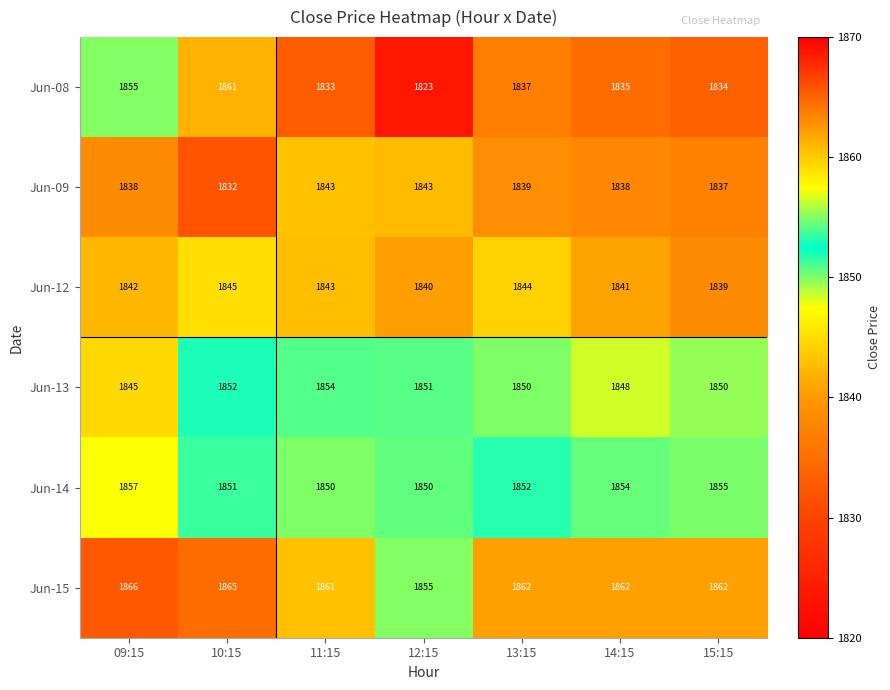

What is the difference between the maximum and second lowest values in the Jun-08 series?

28